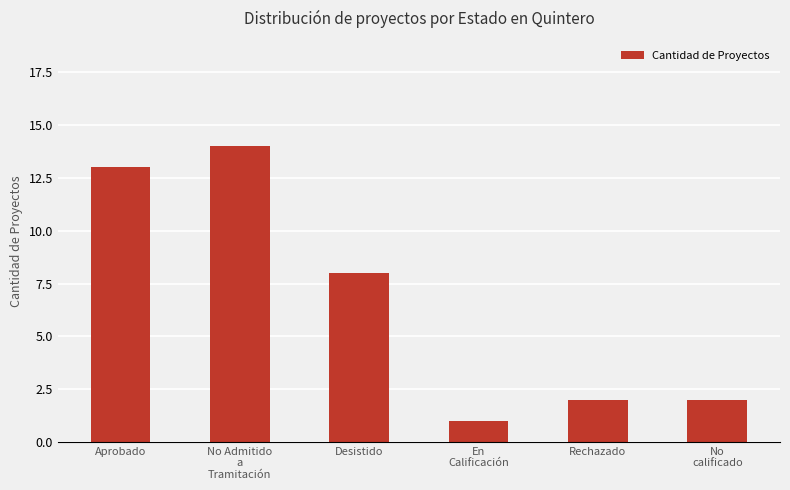

Approximately how many times larger is the value at No Admitido
a
Tramitación compared to Aprobado?

1.1